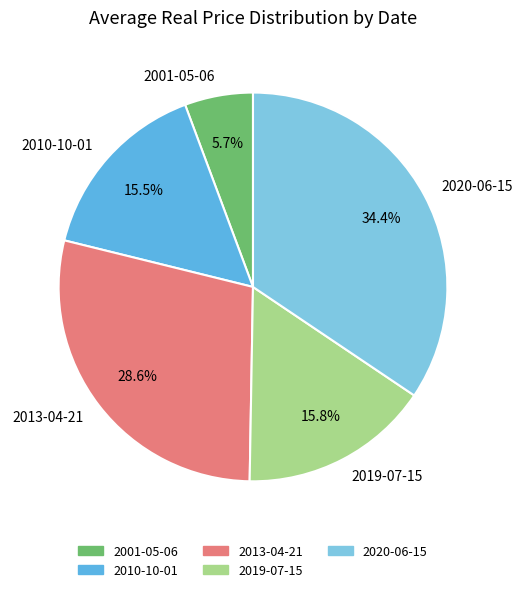

Which slice is the largest?

2020-06-15